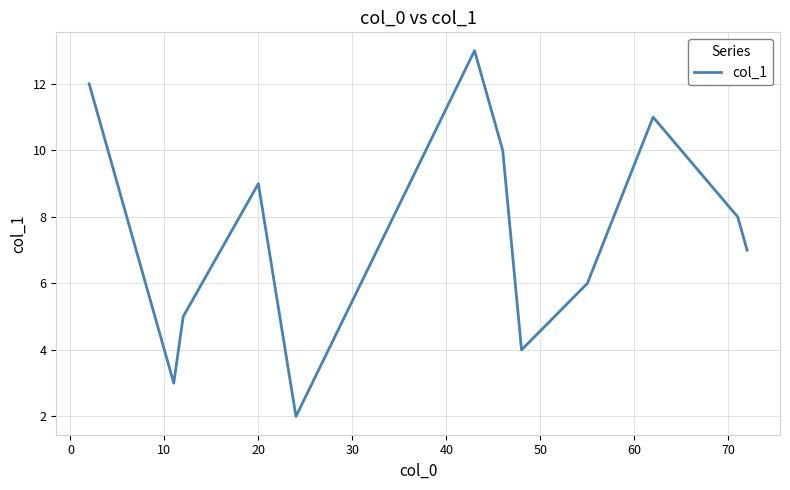

What is the greatest value displayed?

13